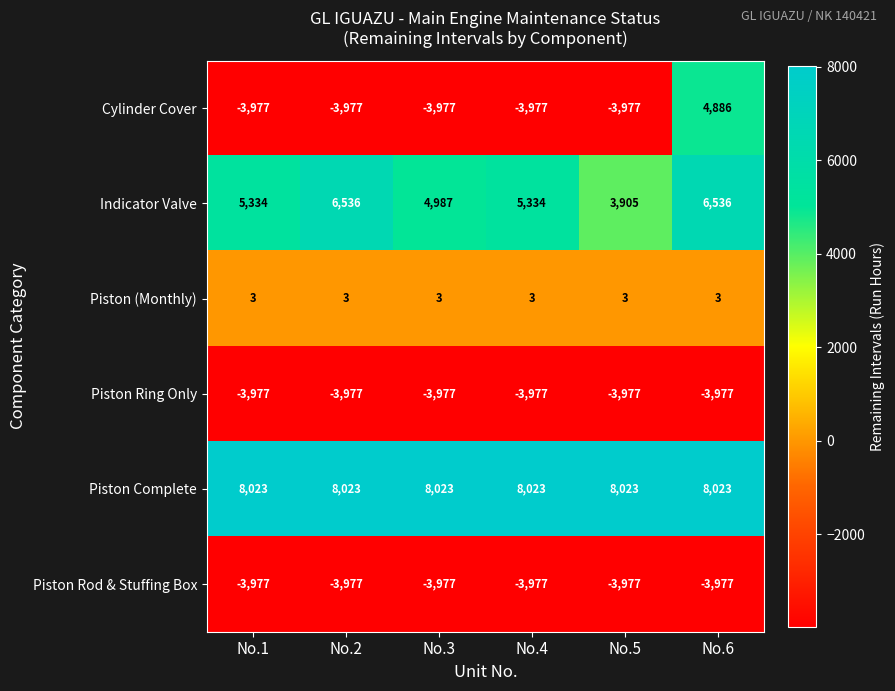

Between No.2 and No.3, which series saw the biggest shift?

Indicator Valve